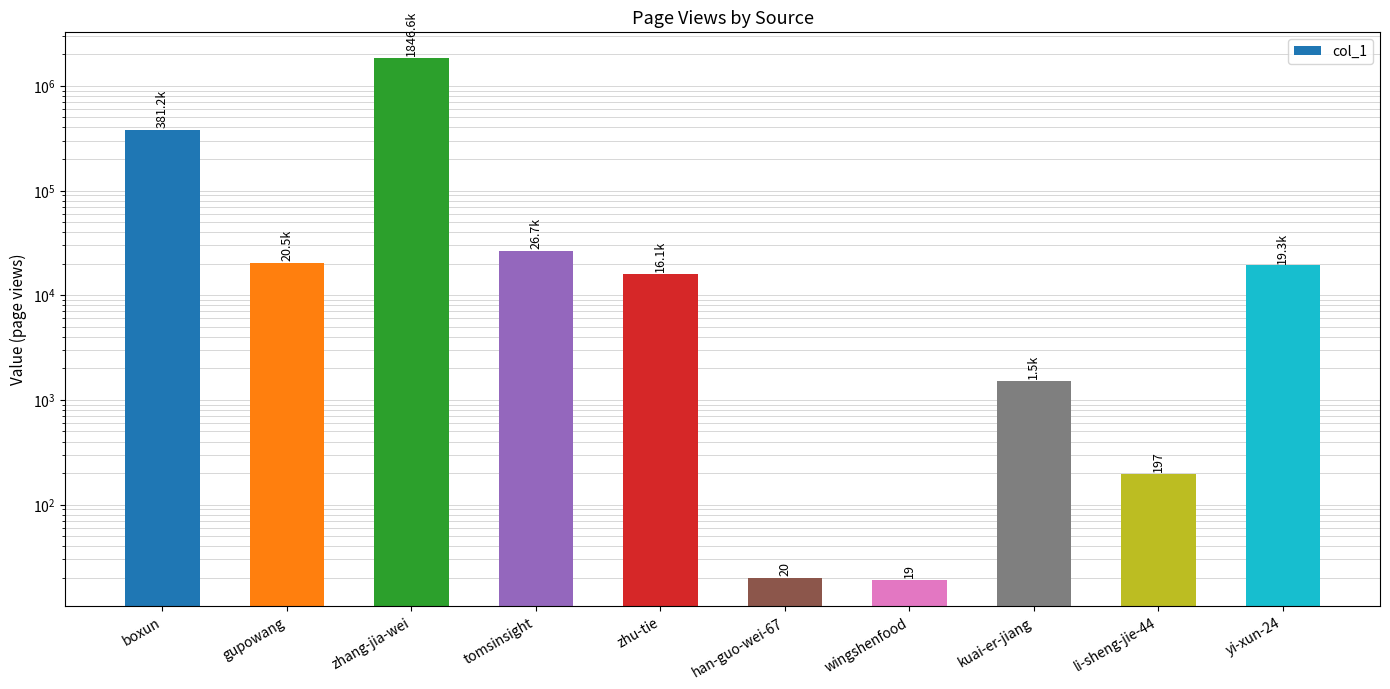

Where does the data first go above 19255?

boxun